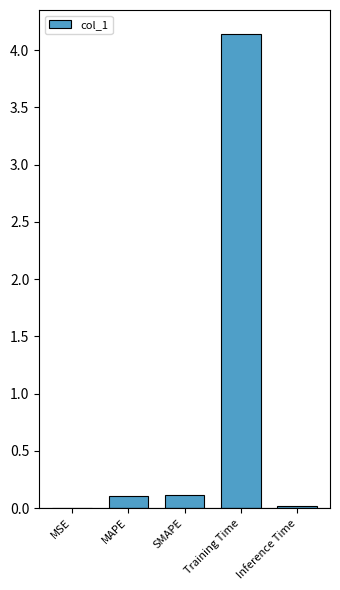

Between MSE and Training Time, which is larger?

Training Time